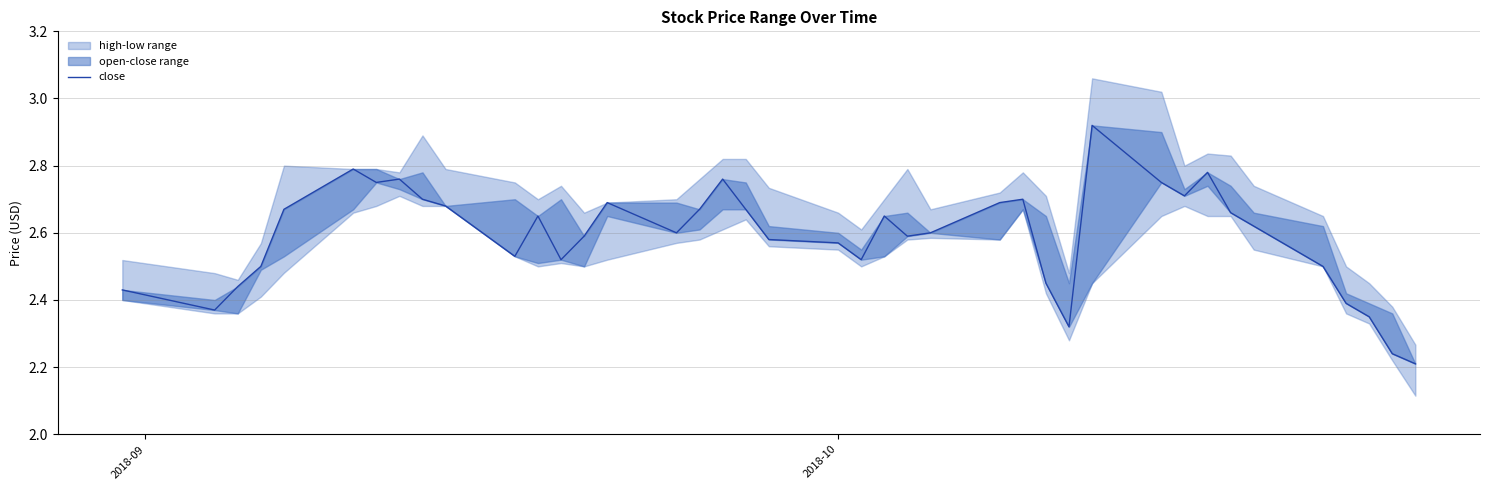

The chart shows a value of 1.2 at 34. True or false?

False